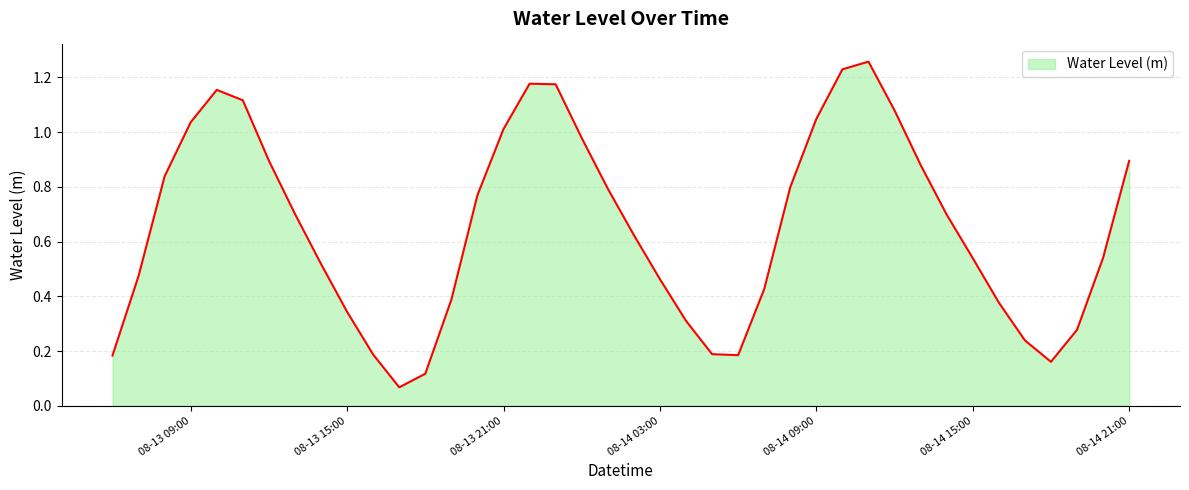

List the labels in order of value, largest first.

2025-08-14 11:00:00, 2025-08-14 10:00:00, 2025-08-13 22:00:00, 2025-08-13 23:00:00, 2025-08-13 10:00:00, 2025-08-13 11:00:00, 2025-08-14 12:00:00, 2025-08-14 09:00:00, 2025-08-13 09:00:00, 2025-08-13 21:00:00, 2025-08-14 00:00:00, 2025-08-13 12:00:00, 2025-08-14 21:00:00, 2025-08-14 13:00:00, 2025-08-13 08:00:00, 2025-08-14 08:00:00, 2025-08-14 01:00:00, 2025-08-13 20:00:00, 2025-08-13 13:00:00, 2025-08-14 14:00:00, 2025-08-14 02:00:00, 2025-08-14 20:00:00, 2025-08-14 15:00:00, 2025-08-13 14:00:00, 2025-08-13 07:00:00, 2025-08-14 03:00:00, 2025-08-14 07:00:00, 2025-08-13 19:00:00, 2025-08-14 16:00:00, 2025-08-13 15:00:00, 2025-08-14 04:00:00, 2025-08-14 19:00:00, 2025-08-14 17:00:00, 2025-08-14 05:00:00, 2025-08-13 16:00:00, 2025-08-14 06:00:00, 2025-08-13 06:00:00, 2025-08-14 18:00:00, 2025-08-13 18:00:00, 2025-08-13 17:00:00